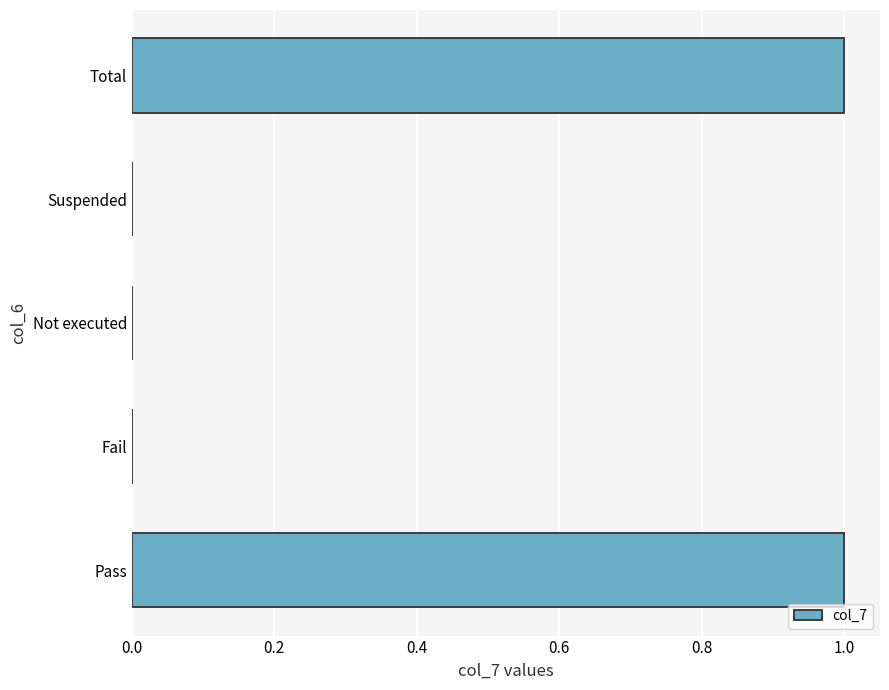

What is the change in value from Suspended to Total?

+1